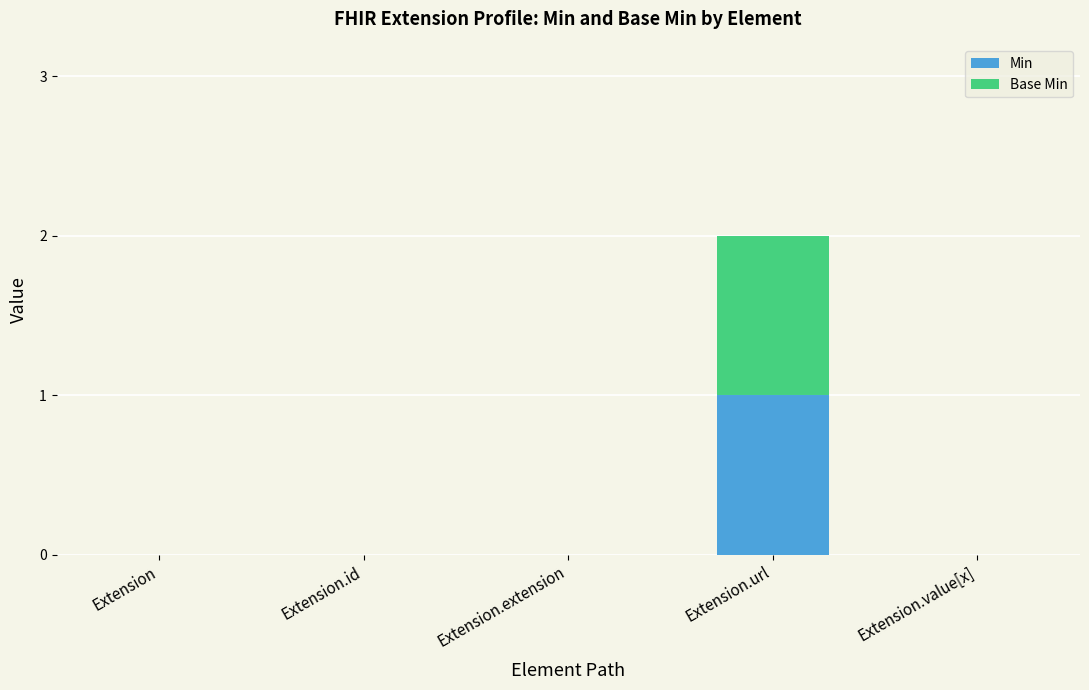

At which category is the sum across all series the highest?

Extension.url